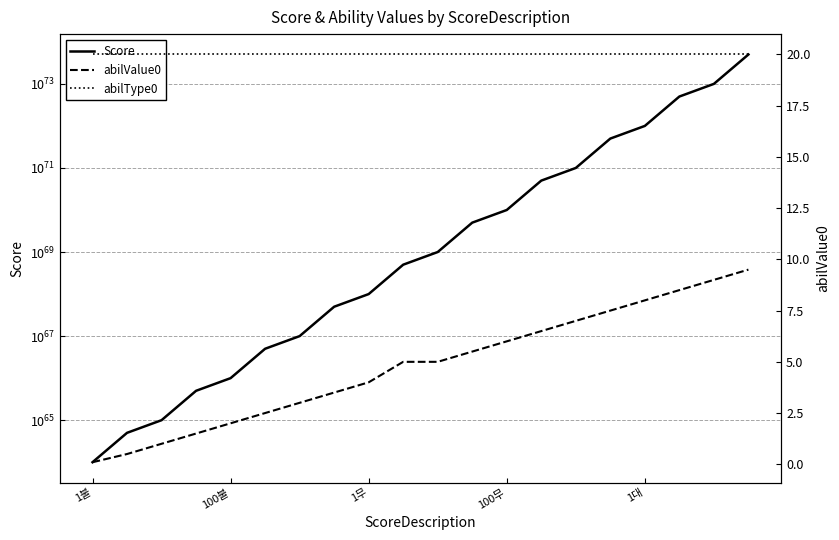

What is the sum of all abilValue0 values?

95.6